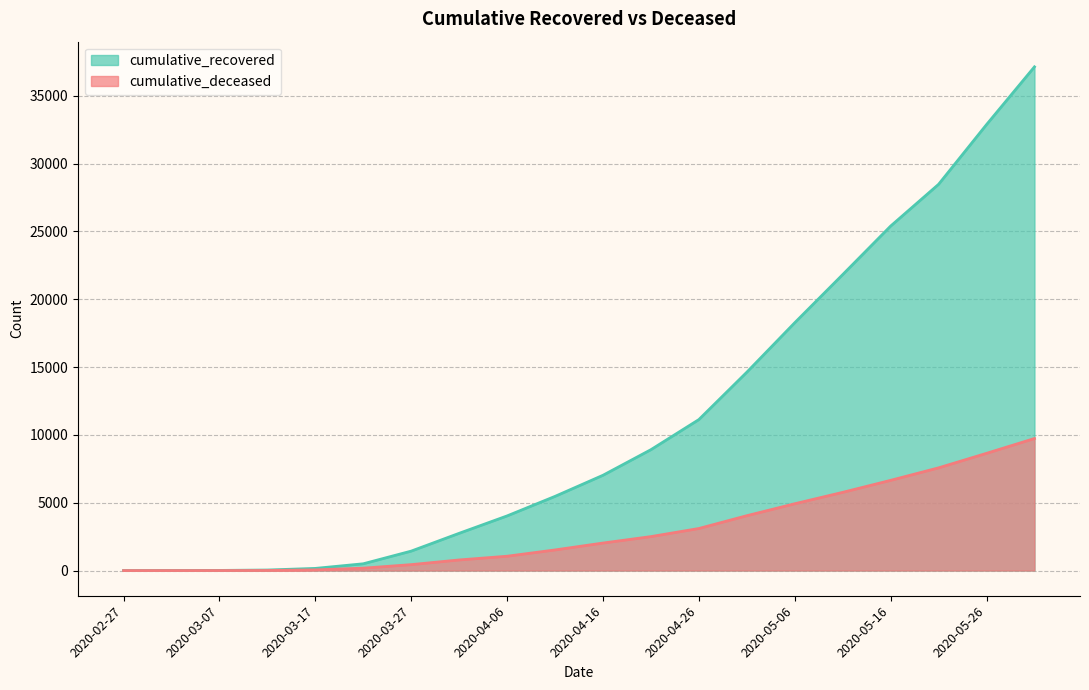

How many distinct data groups are displayed?

2